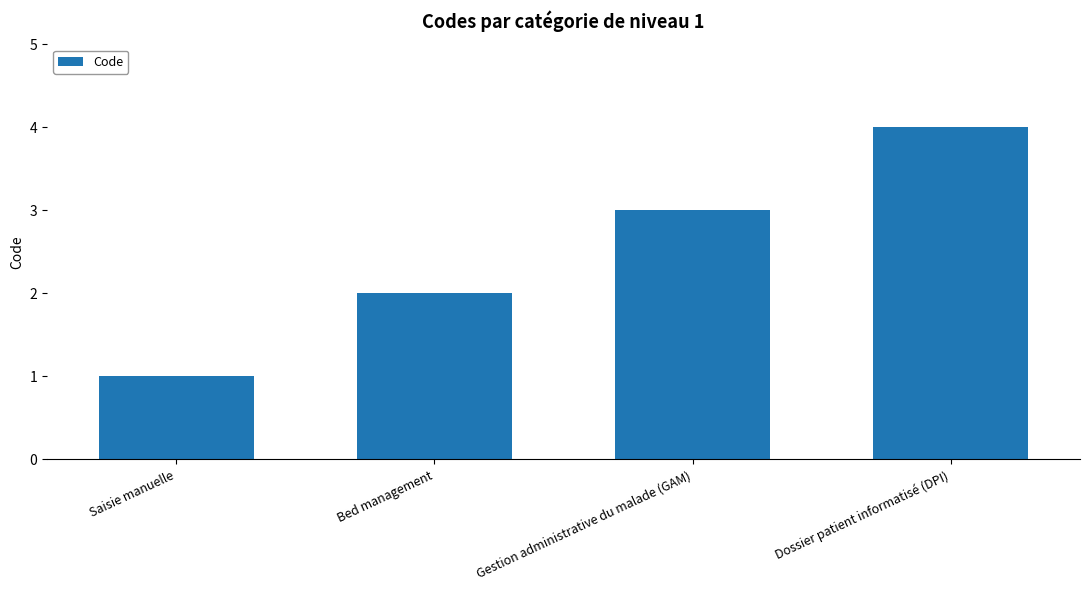

What value does the data have at Saisie manuelle?

1